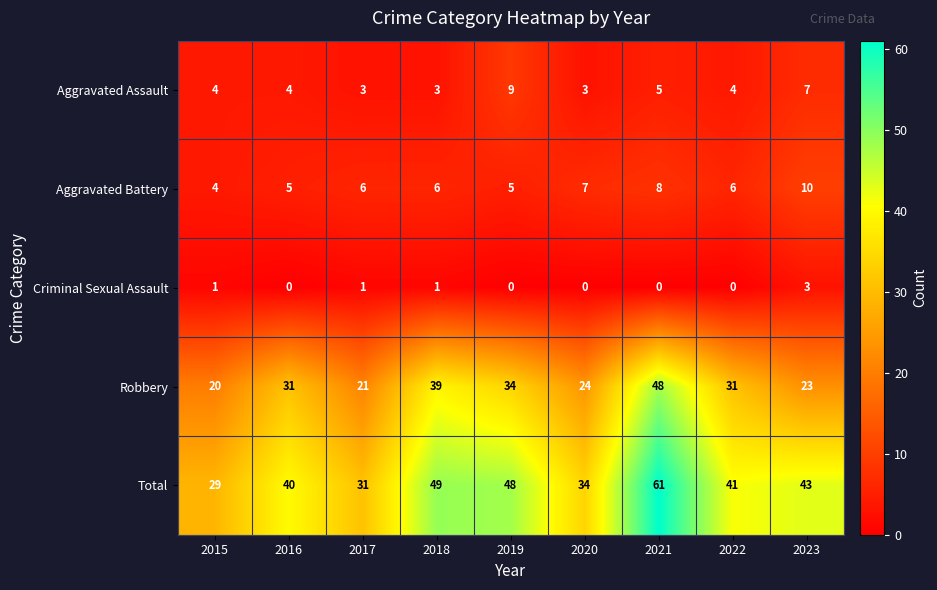

Which series has the largest total across all categories?

Total